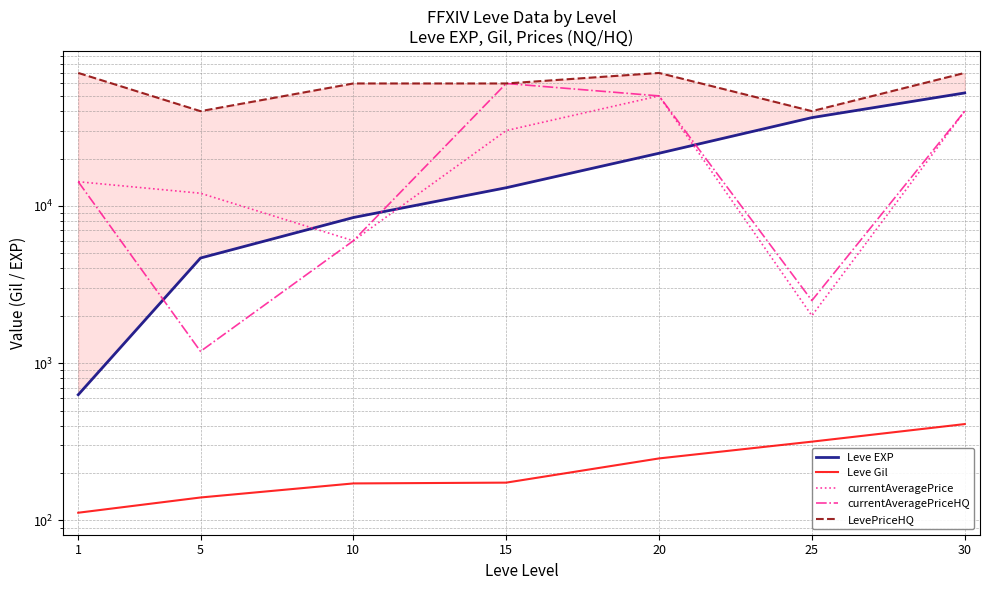

The currentAveragePriceHQ series shows 6000.0 at 10. True or false?

True